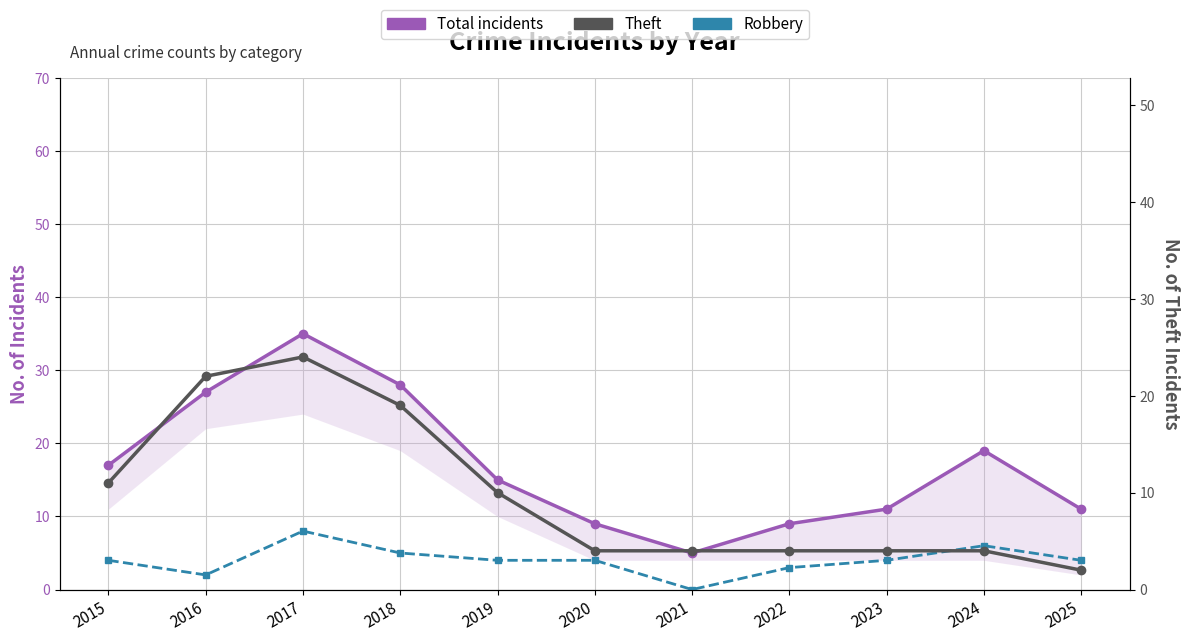

What is the sum of the Total incidents values at 2018 and 2019?

43